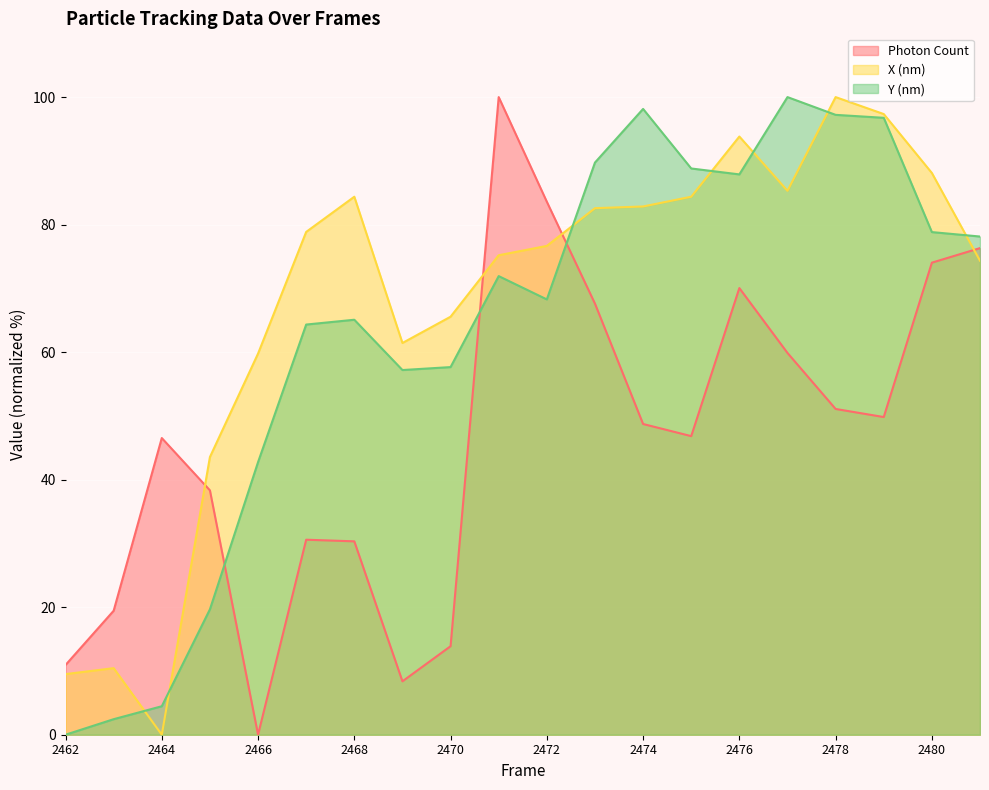

Reading left to right, transcribe all the data shown in this chart.

Photon Count: 10.9	19.4	46.5	38.3	0.0	30.6	30.3	8.4	13.9	100.0	83.6	67.6	48.7	46.8	70.0	59.9	51.1	49.8	74.0	76.3
X (nm): 9.5	10.4	0.0	43.6	59.8	78.9	84.4	61.4	65.6	75.2	76.7	82.6	82.8	84.4	93.8	85.3	100.0	97.3	88.1	74.3
Y (nm): 0.0	2.4	4.5	19.7	42.7	64.3	65.1	57.2	57.7	71.9	68.3	89.7	98.1	88.8	87.9	100.0	97.2	96.8	78.8	78.1